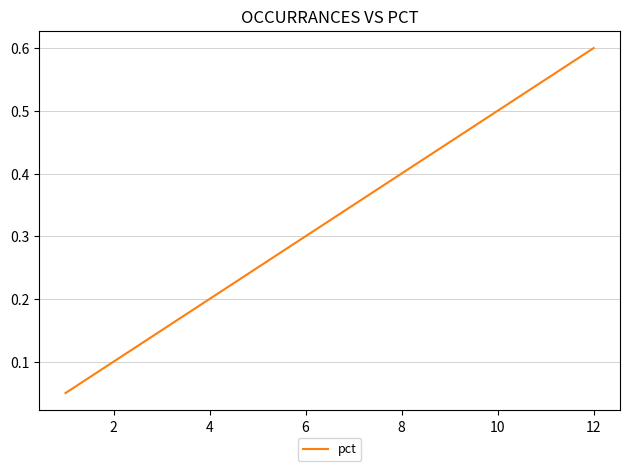

How many lines are shown in the chart?

1